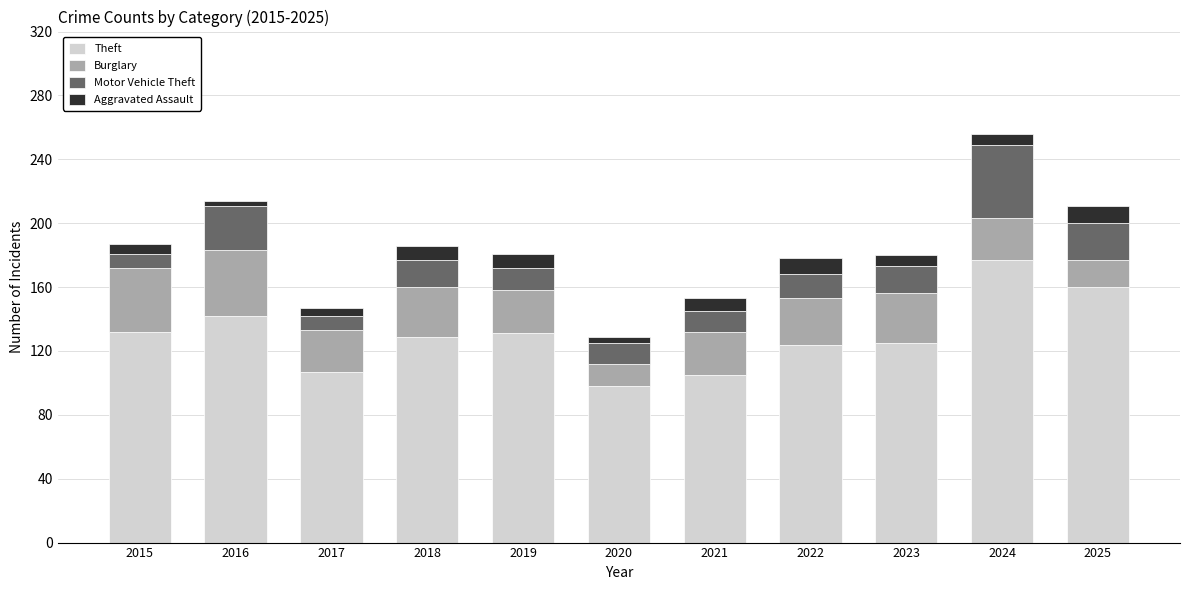

Which category has the lowest value in the Theft series?

2020